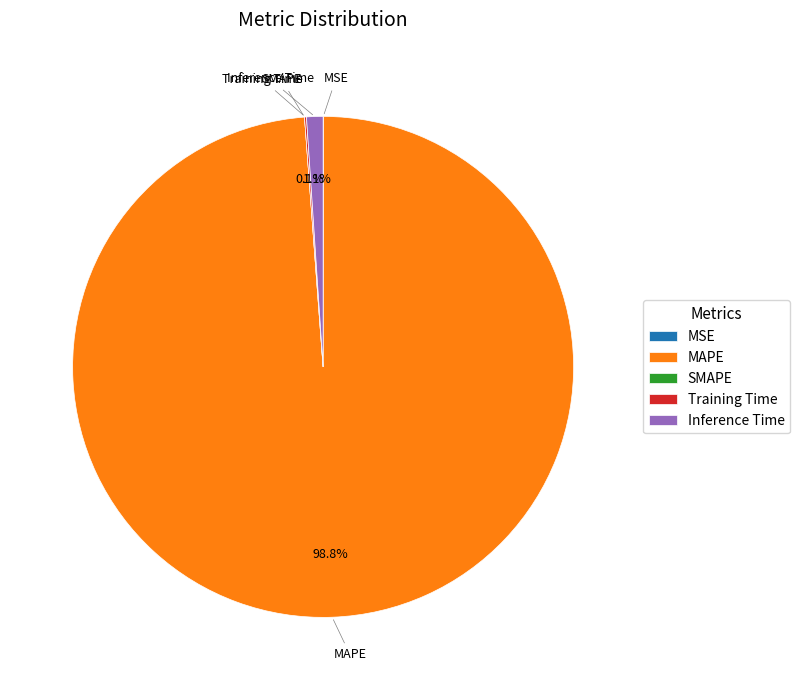

Is MAPE the majority of the pie?

Yes